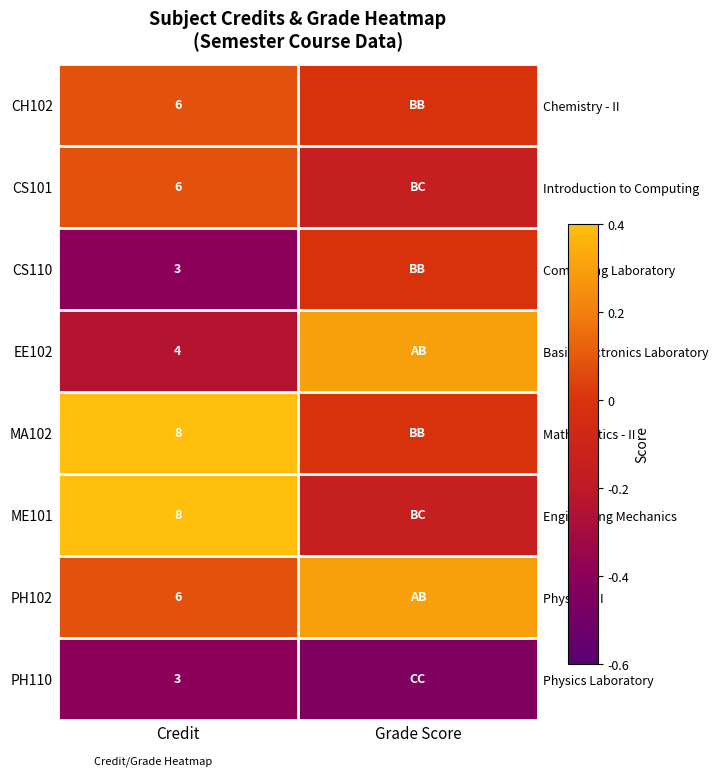

What is the difference between the ME101 values at Grade Score and Credit?

0.6